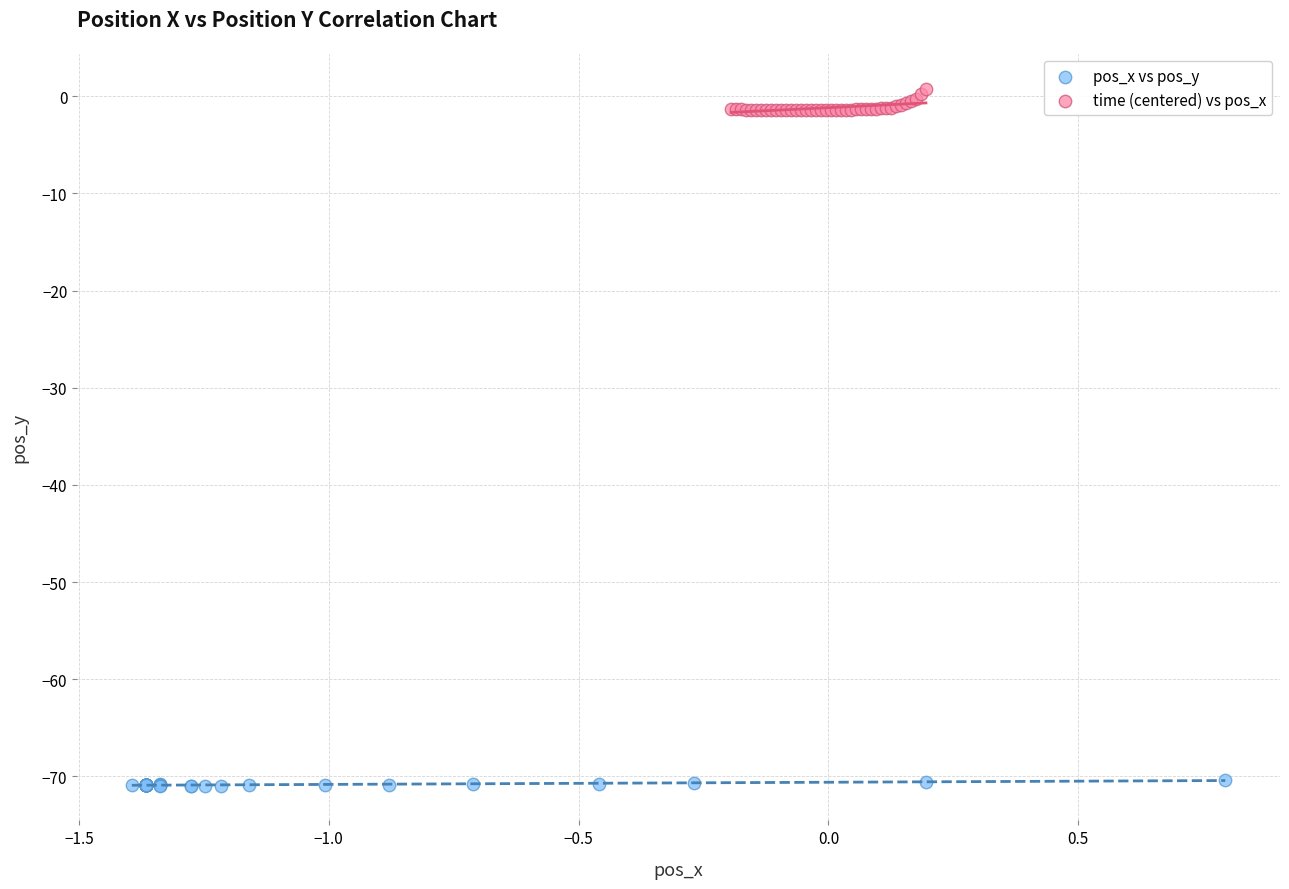

What are all the series names shown in the legend?

pos_x vs pos_y, time (centered) vs pos_x